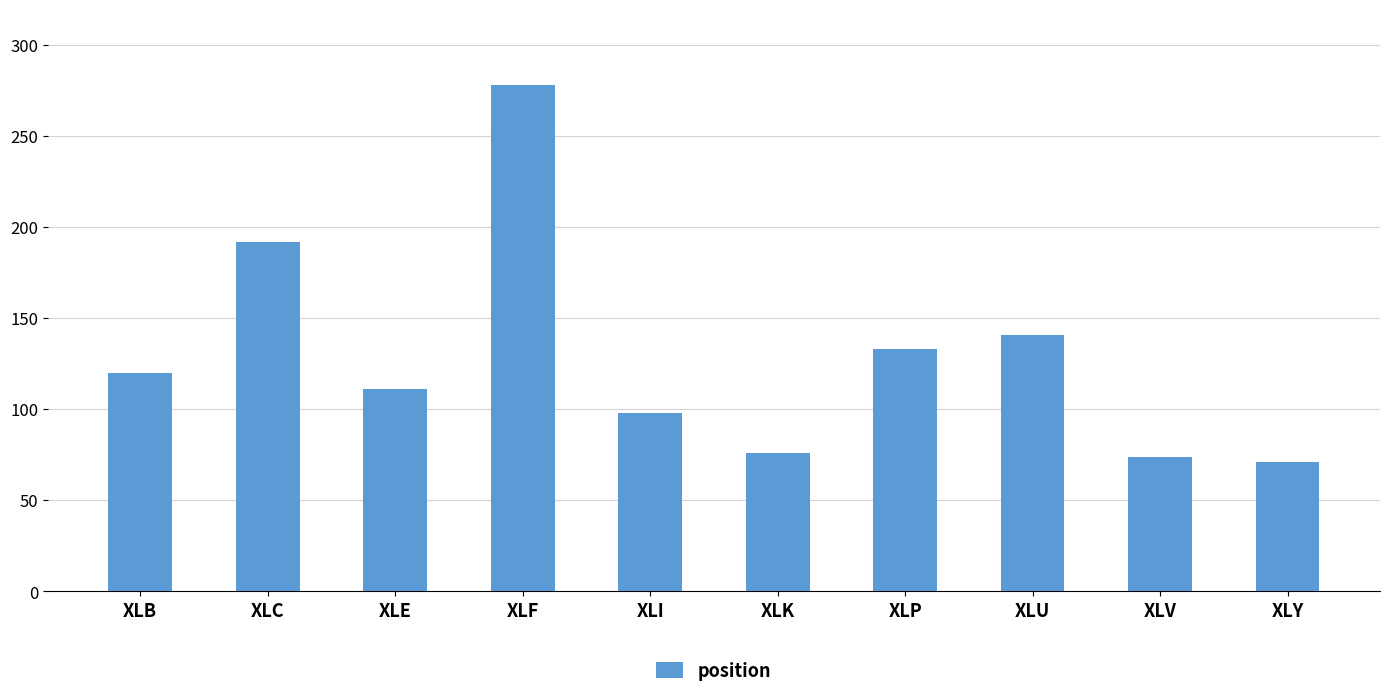

True or false: the data shows 47 at XLB.

False